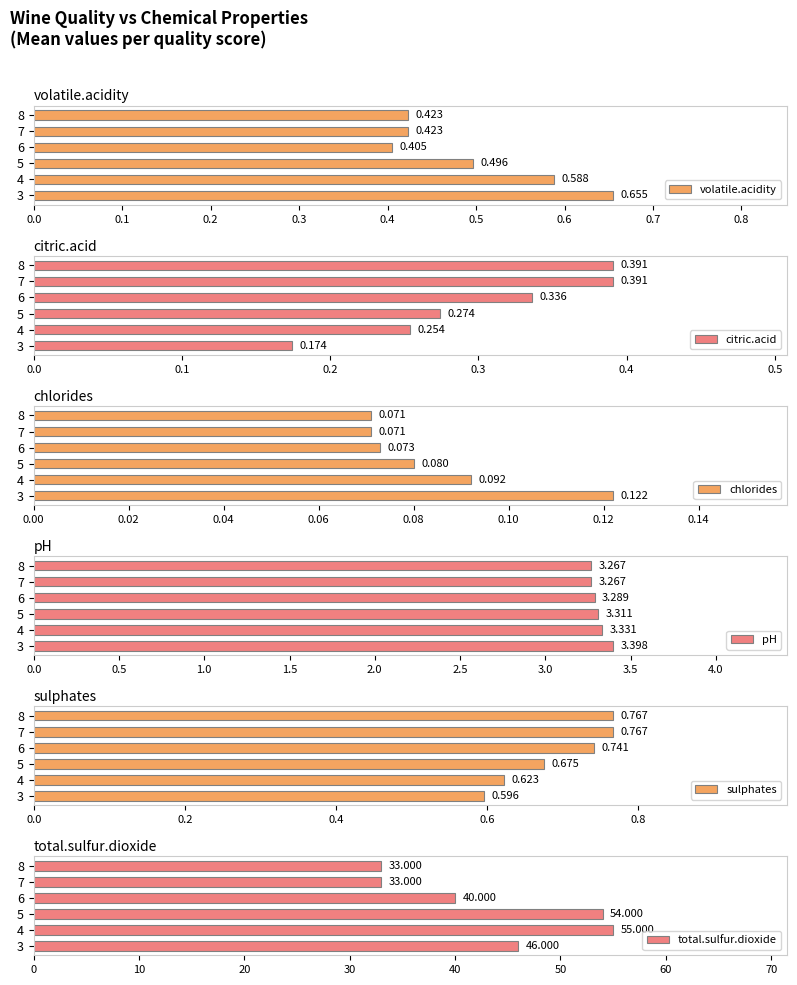

How many bars are there in total?

36